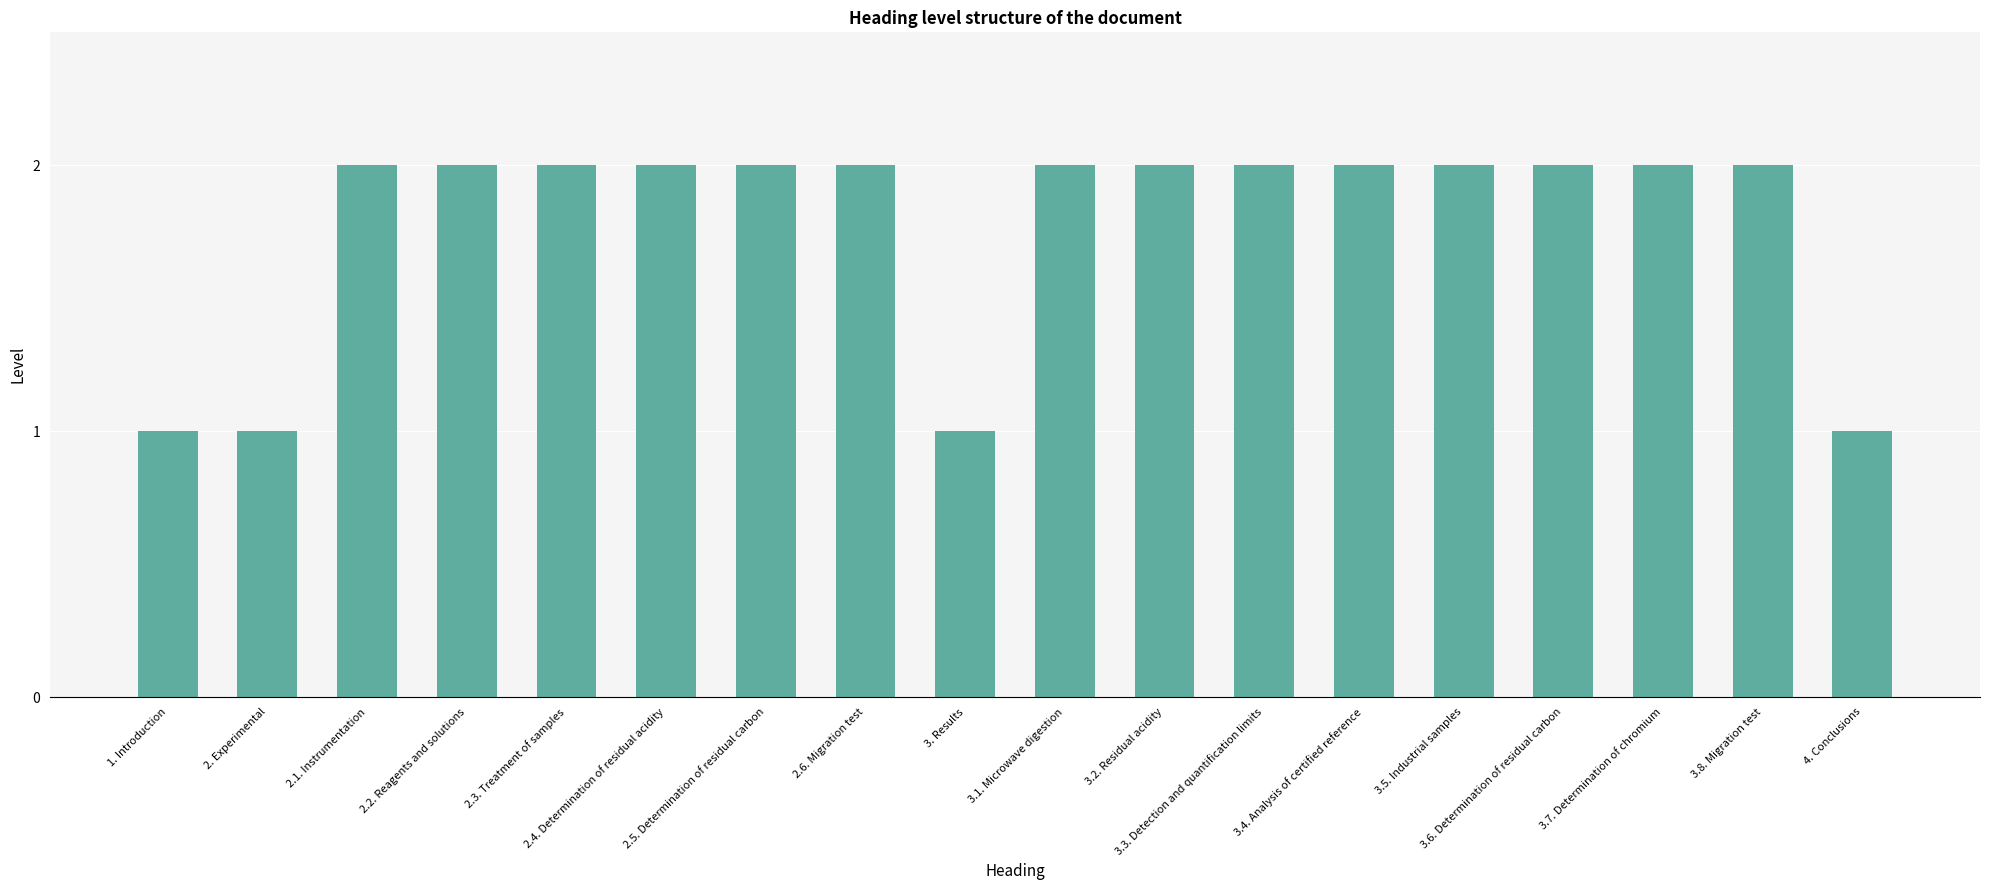

Does the chart contain any negative values?

No